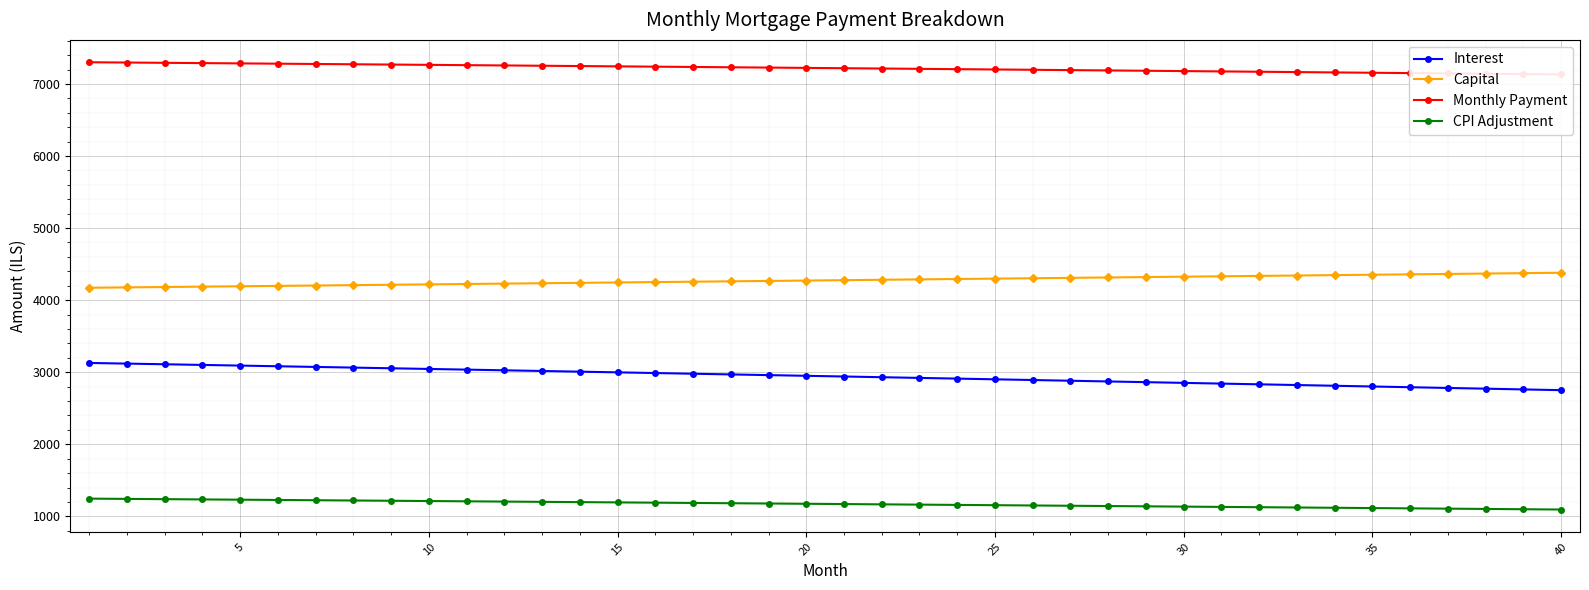

True or false: CPI Adjustment has more than 2 interior local peaks.

False